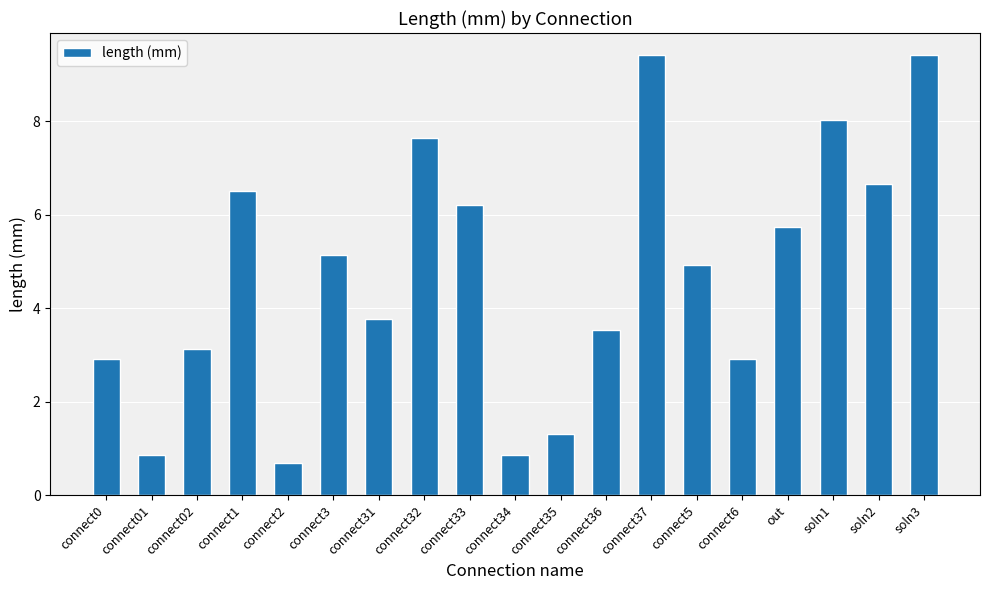

What is the ratio of the value at connect3 to the value at connect02?

1.6